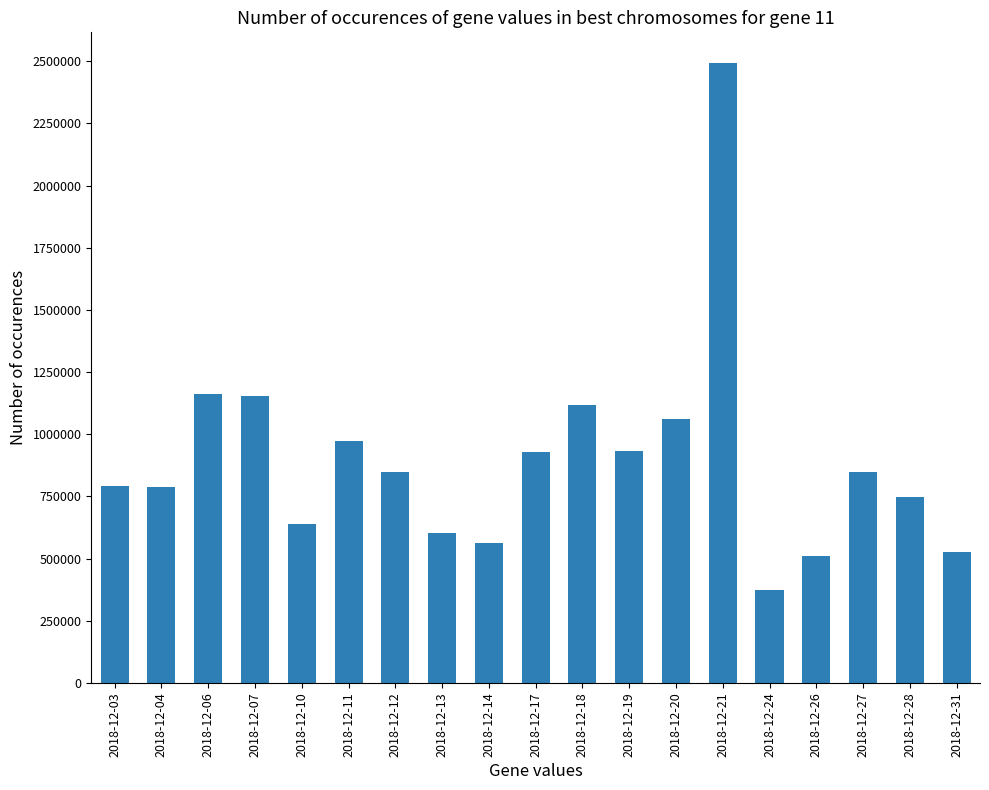

How many distinct data groups are displayed?

1